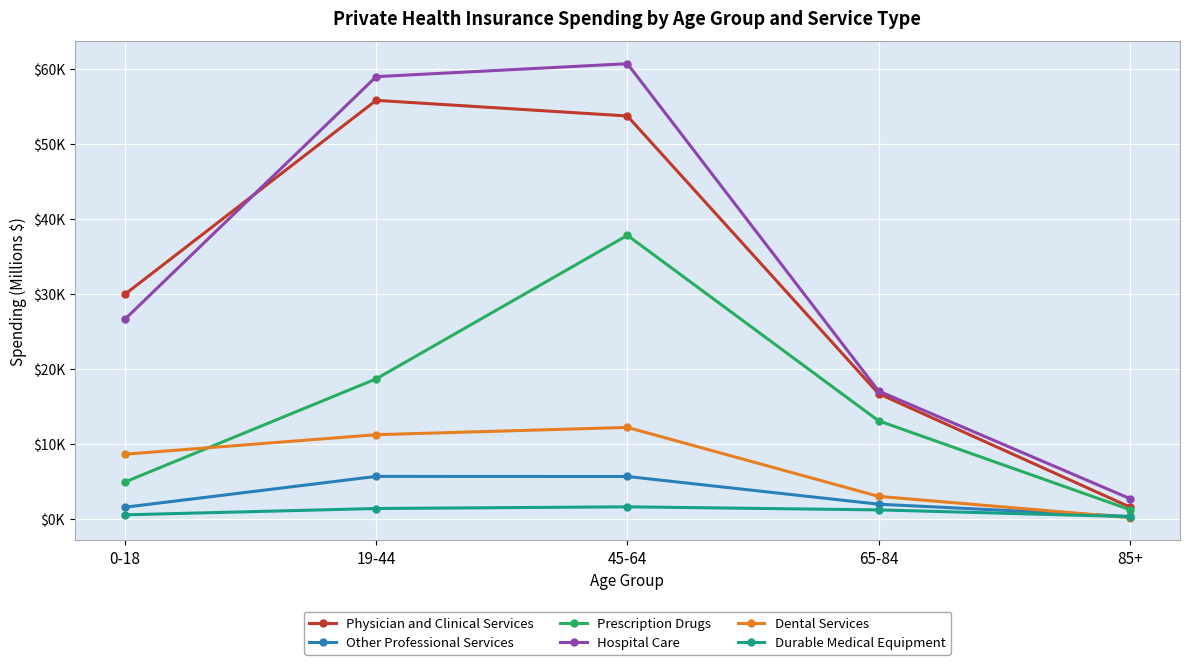

Does the chart have visible grid lines?

Yes